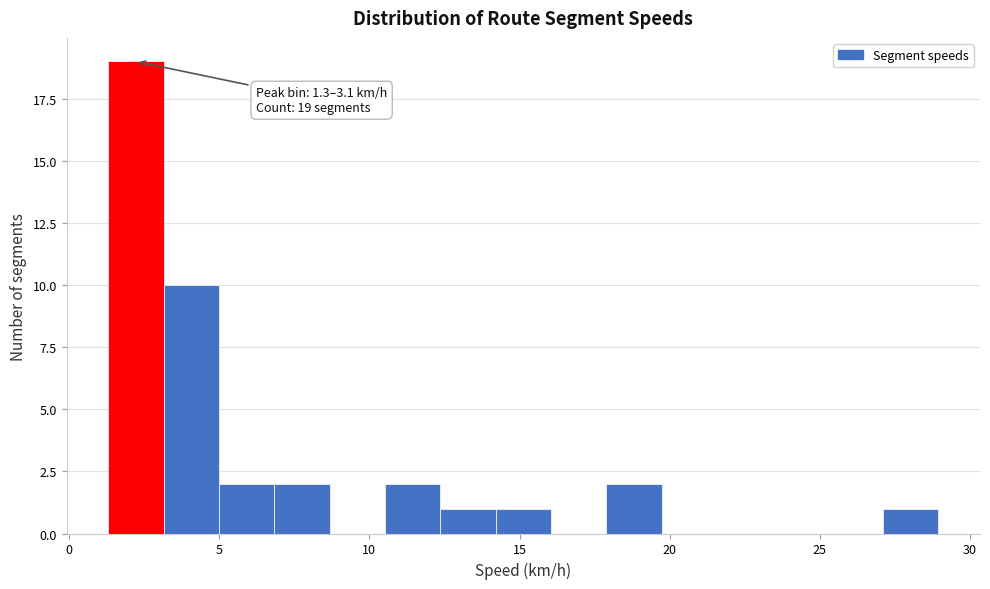

Around what value on the x-axis is the tallest bar? Give the approximate position of its centre, as read against the axis.

2.0